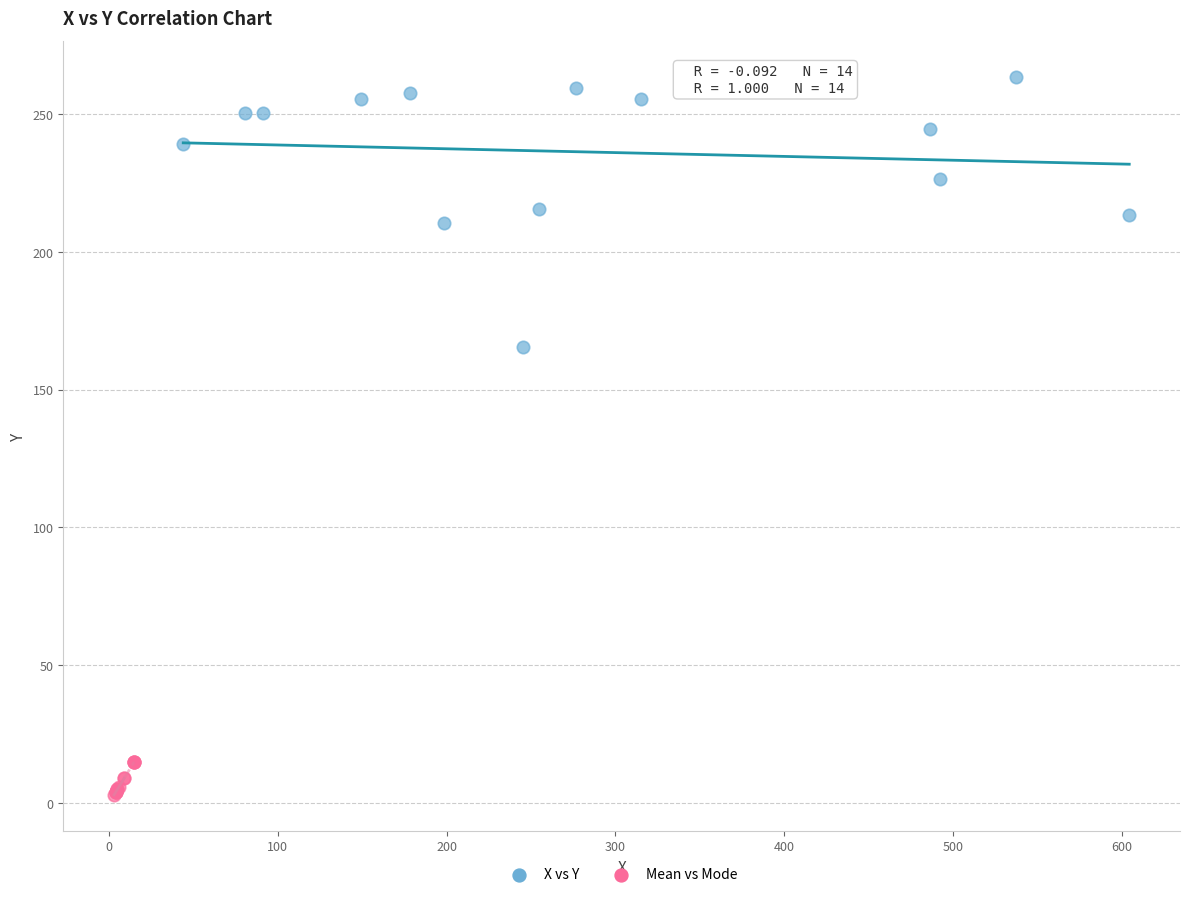

Which series reaches the maximum Y coordinate?

X vs Y